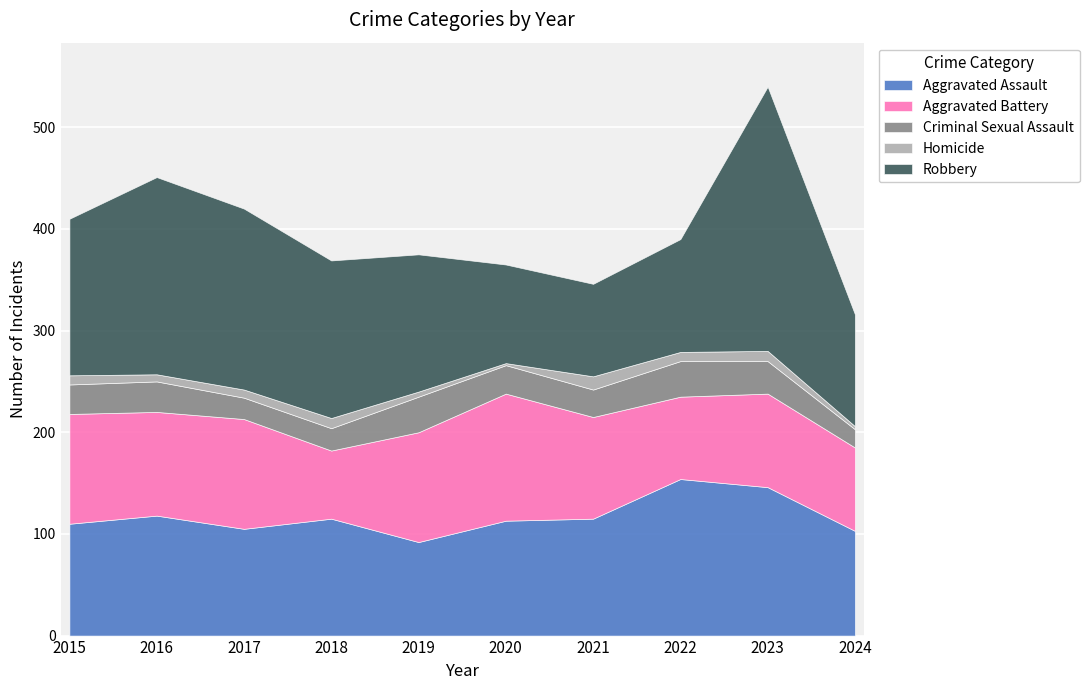

What is the highest value of the Homicide series?

13